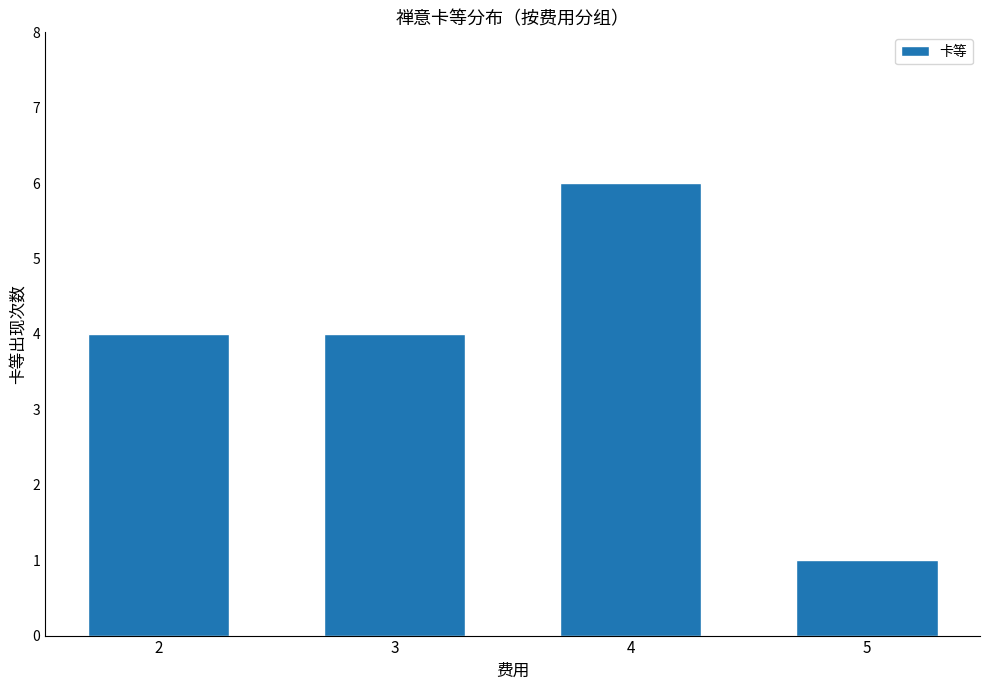

Which label corresponds to the largest value in the chart?

4